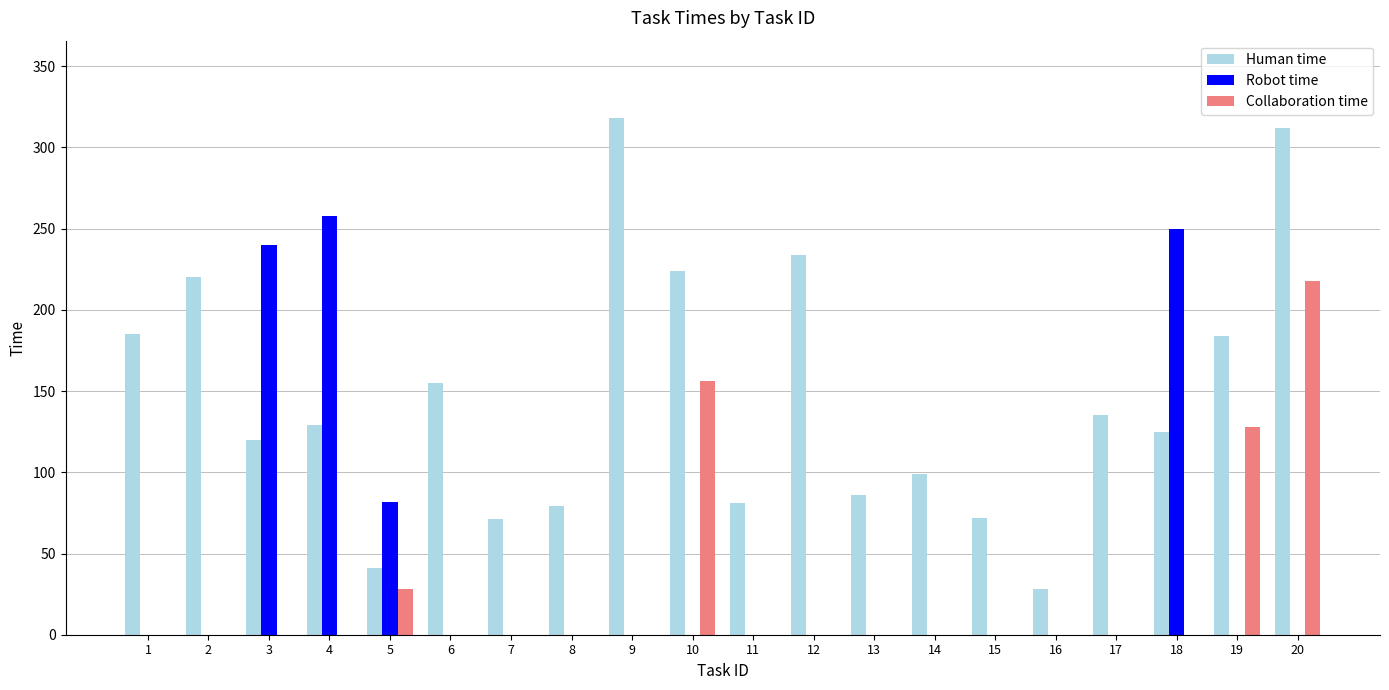

The value of Human time at 10 is 224. True or false?

True